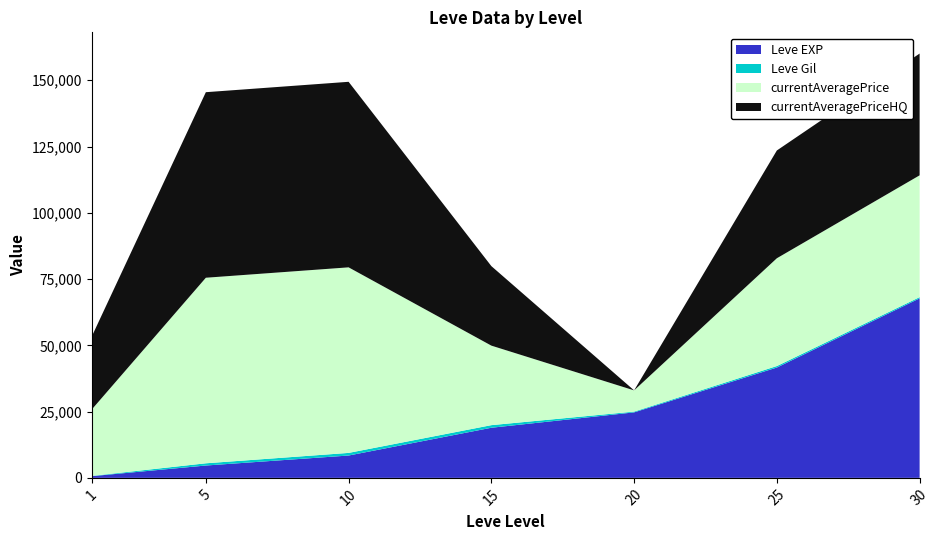

Reading right to left, extract all data points from this chart.

Leve EXP: 67730	41630	24710	18910	8430	4660	630
Leve Gil: 460	562	295	980	990	840	112
currentAveragePrice: 45949	40664	8000	30000	70004	70004	25000
currentAveragePriceHQ: 45949	40664	0	30000	70004	70004	27500